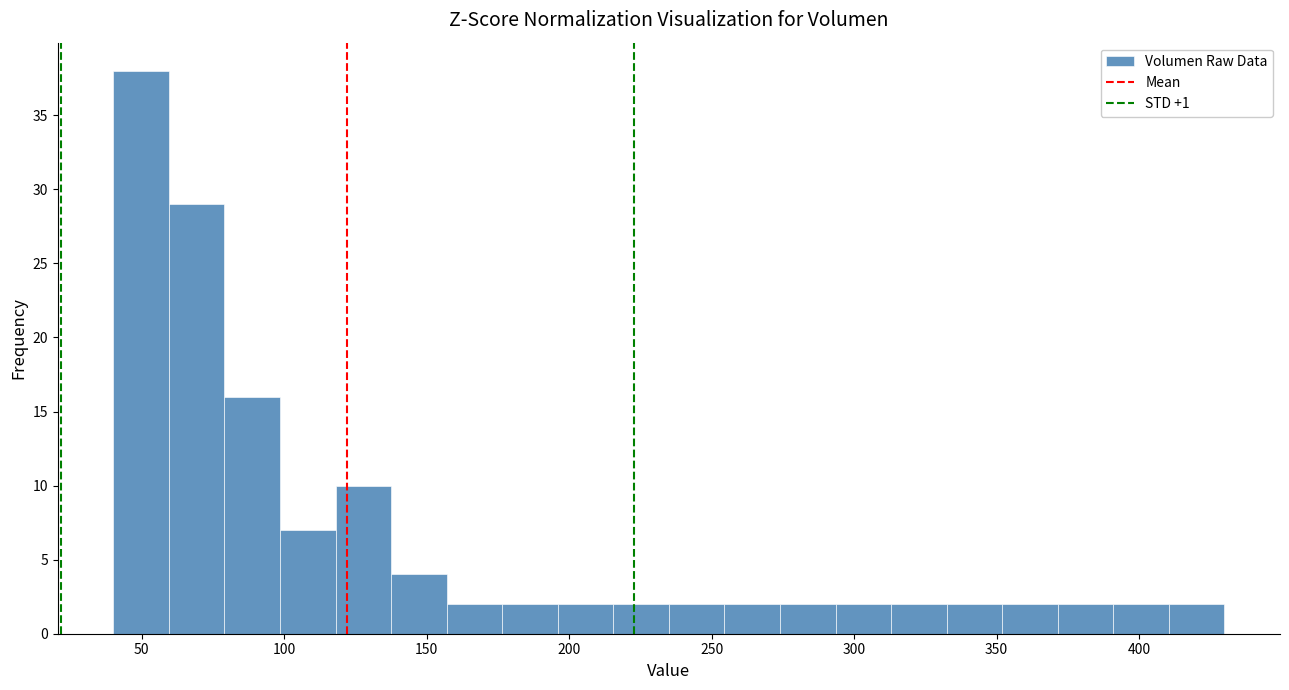

Read against the x-axis, roughly where is the centre of the tallest bar?

50